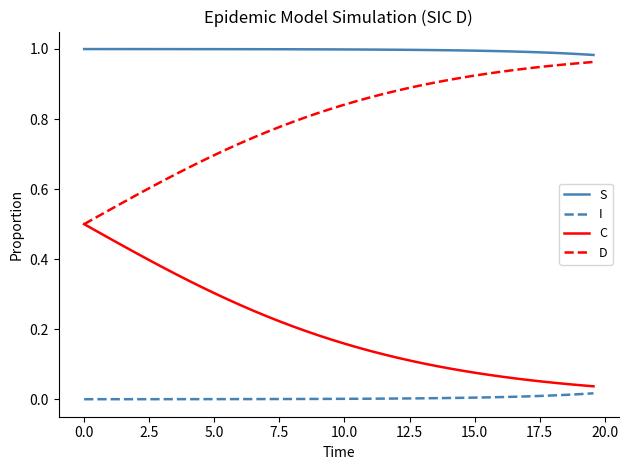

Rank the series by their average value, from highest to lowest.

S, D, C, I